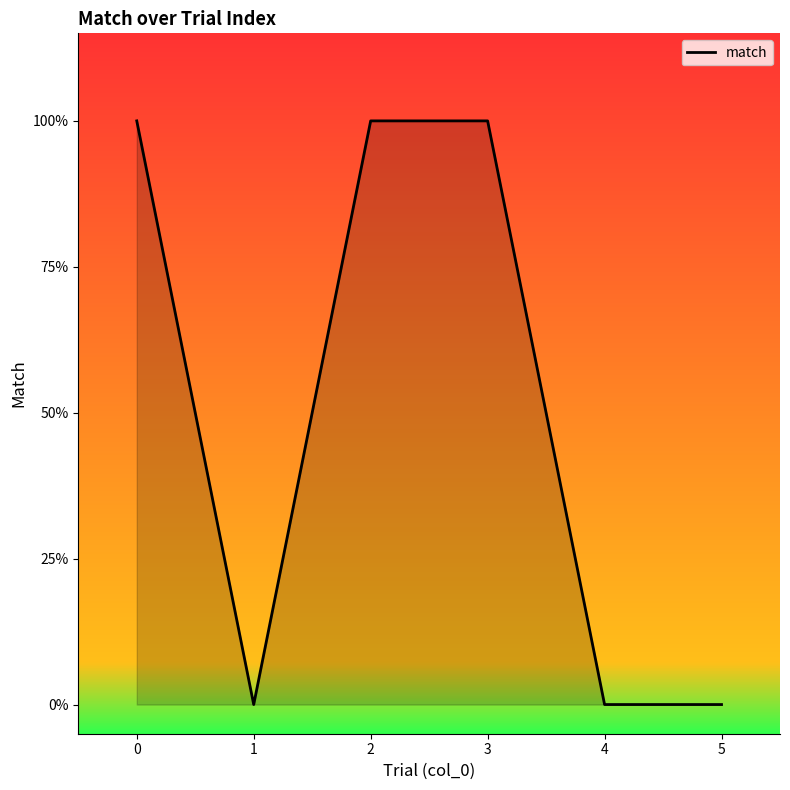

At which category does the data reach its first local valley?

1